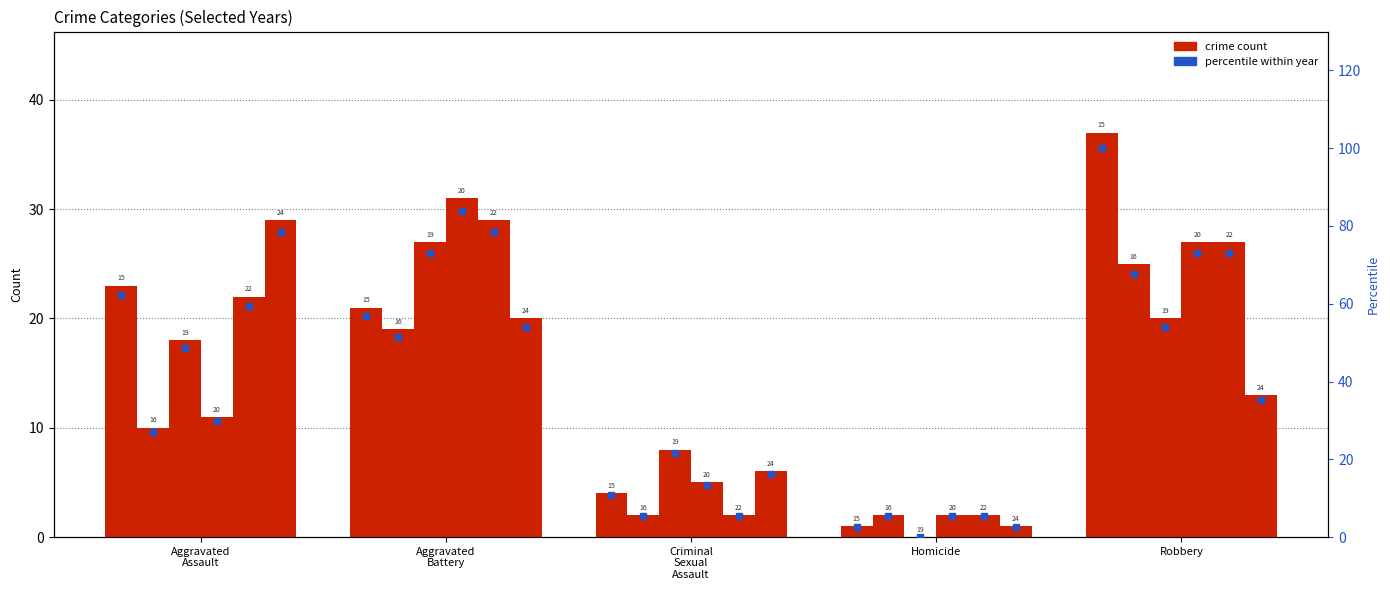

Is the value of 2016 at Homicide greater than the value of 2024 at Aggravated Assault?

No